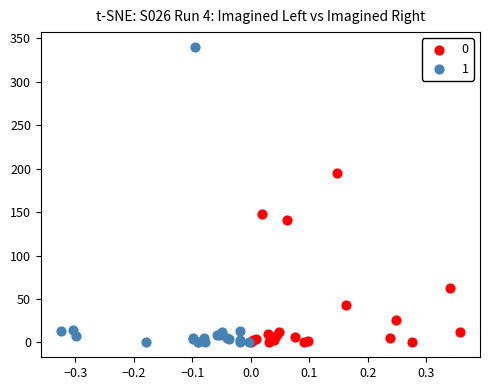

Which series contains the highest Y value?

1